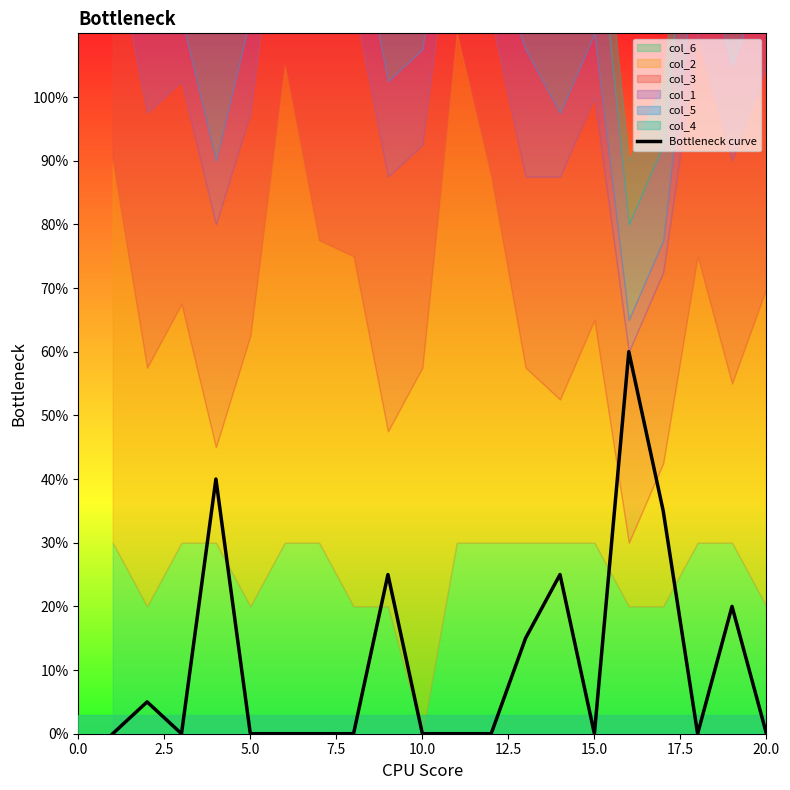

What is the average value?

11